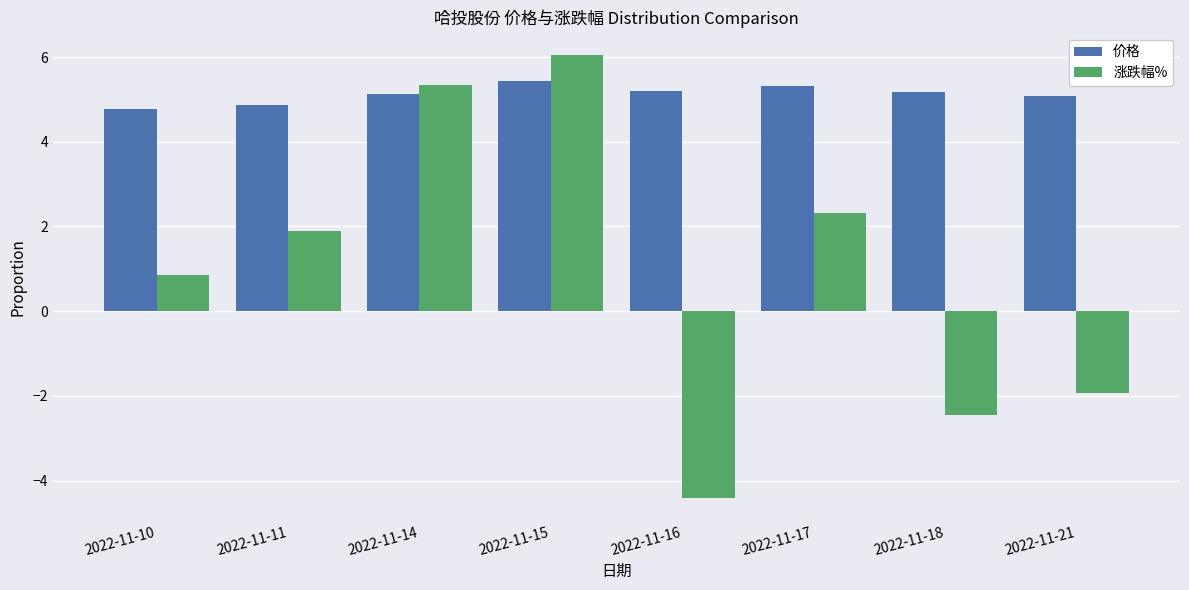

Which series has the largest range (max minus min)?

涨跌幅%